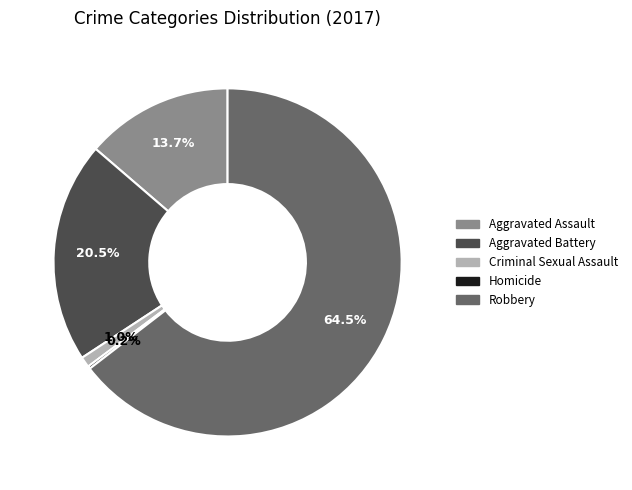

Which category has the biggest portion of the pie?

Robbery